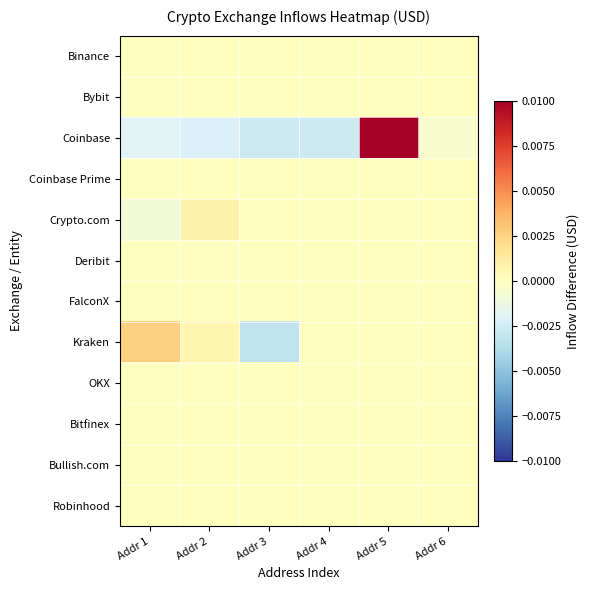

Which series has the largest total across all categories?

Coinbase